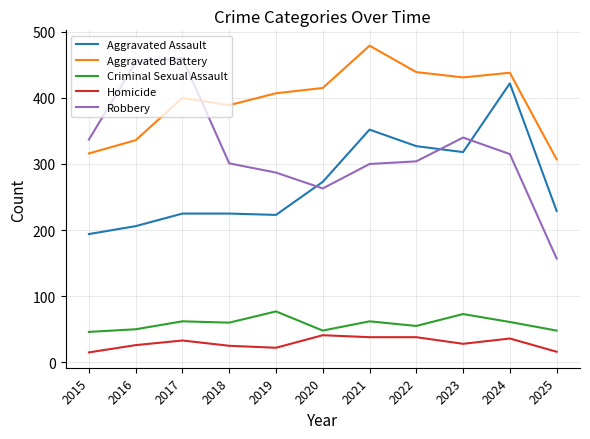

What is the minimum value for Robbery?

157